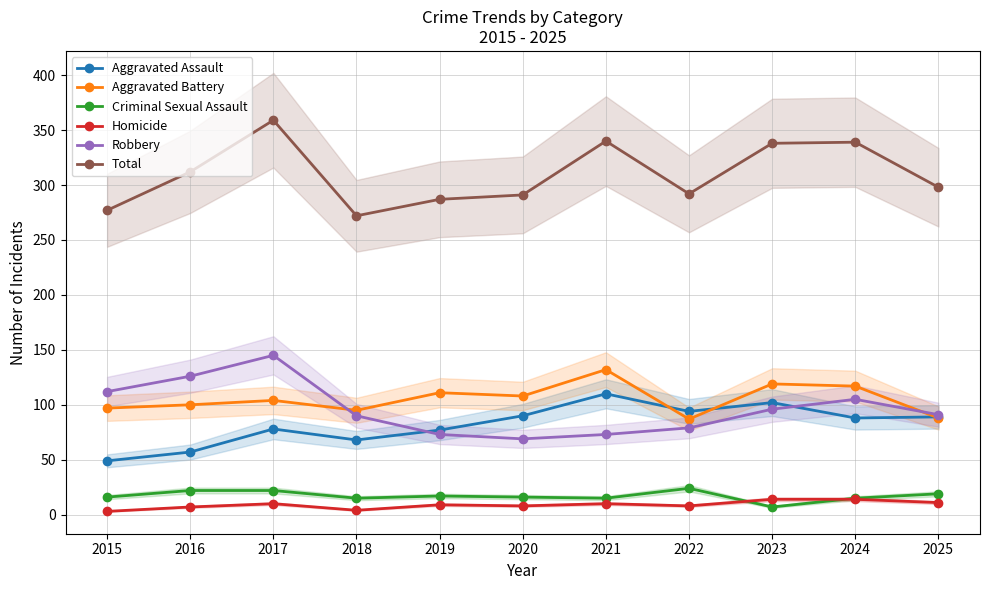

Does the chart display data point markers on the line(s)?

Yes